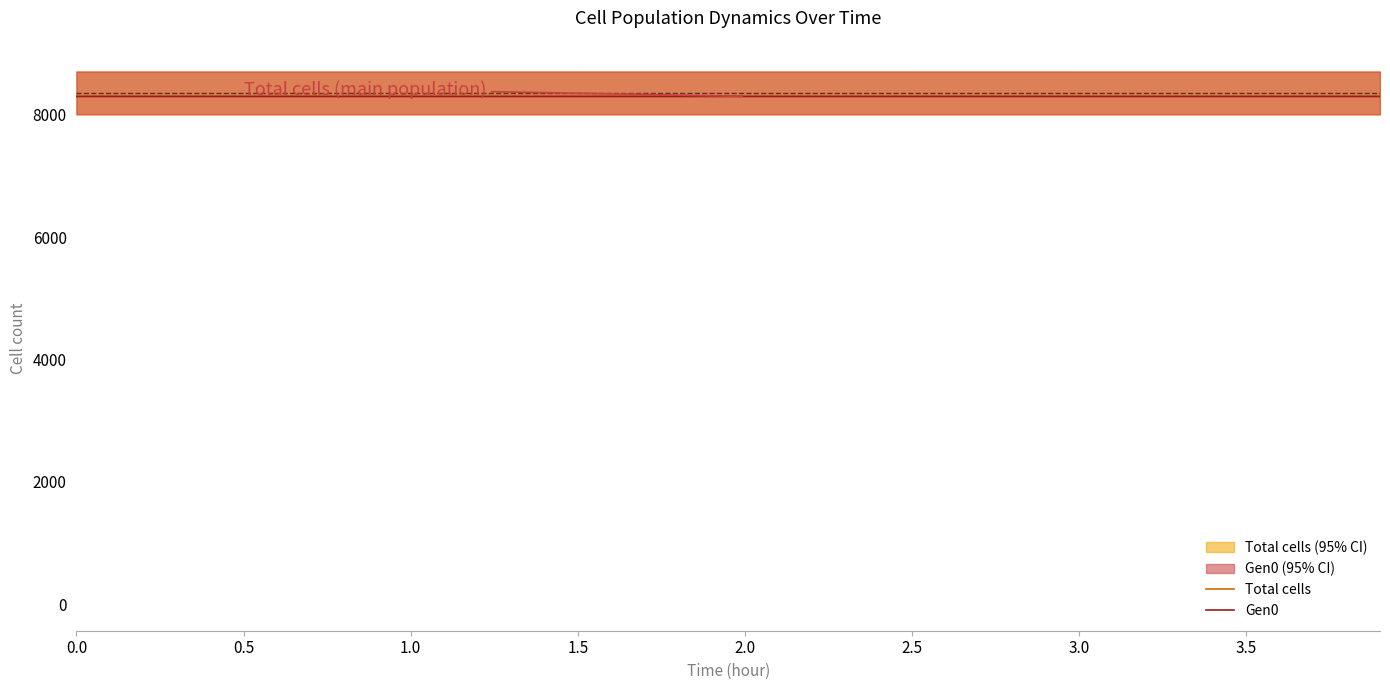

How many Gen0 values are between 8301 and 8302?

9